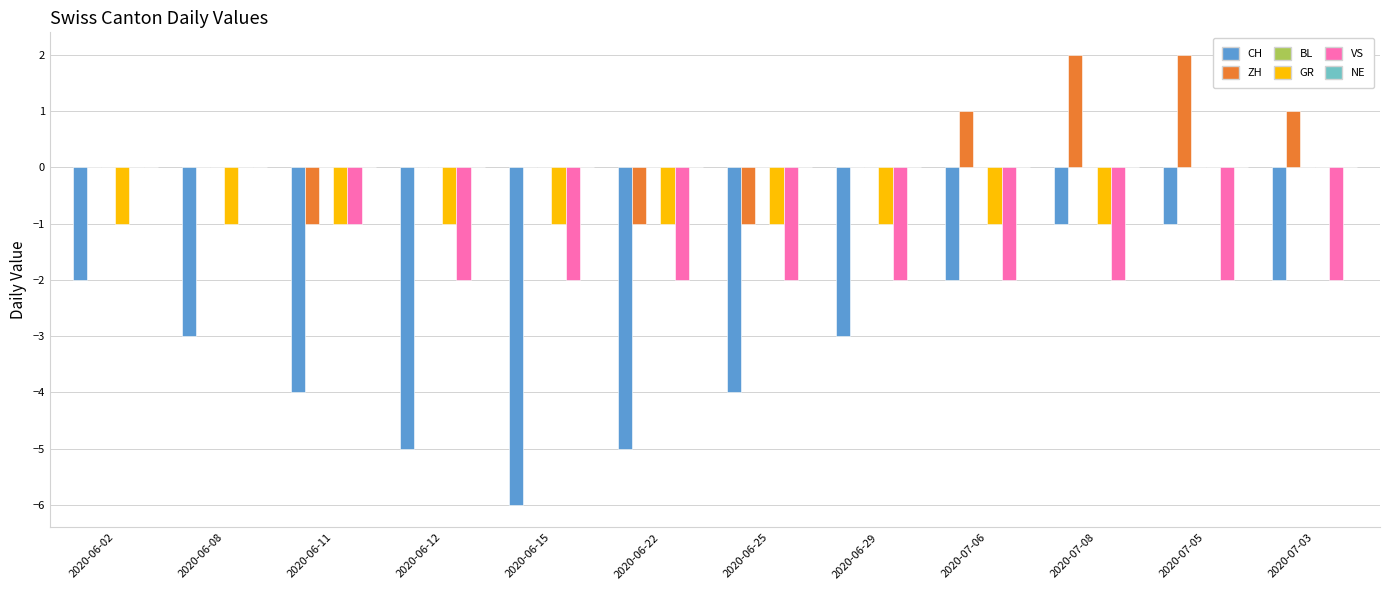

What is the sum of all ZH values?

3